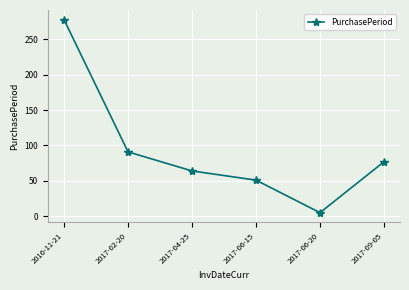

What is the sum of the values at 2017-06-20 and 2017-04-25?

69